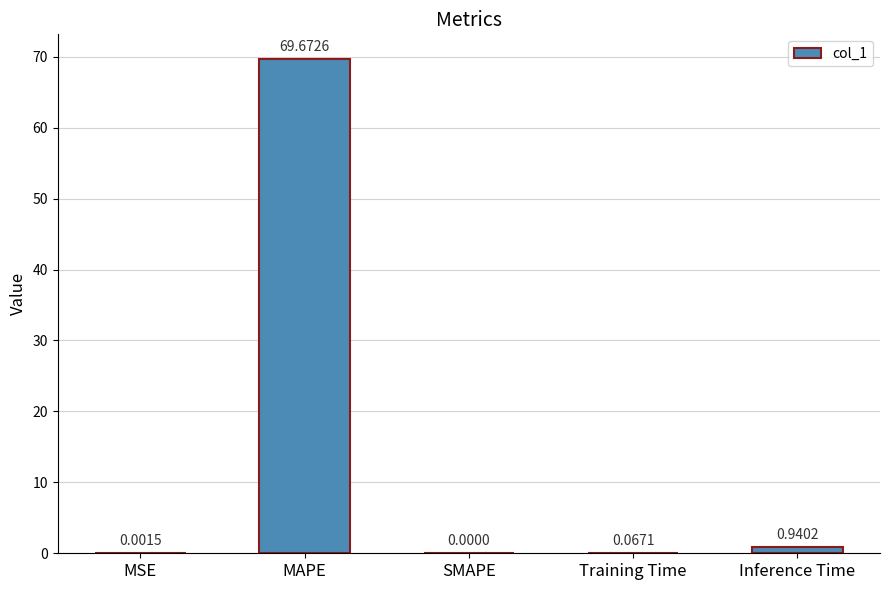

Which category has the highest value across all series?

MAPE